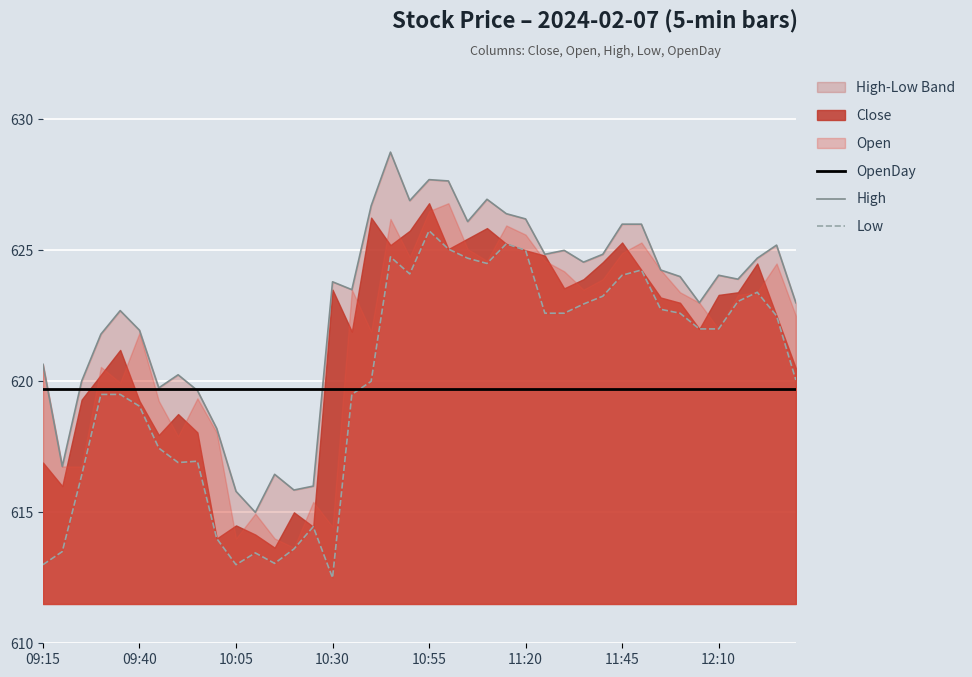

Which series has the largest total across all categories?

High